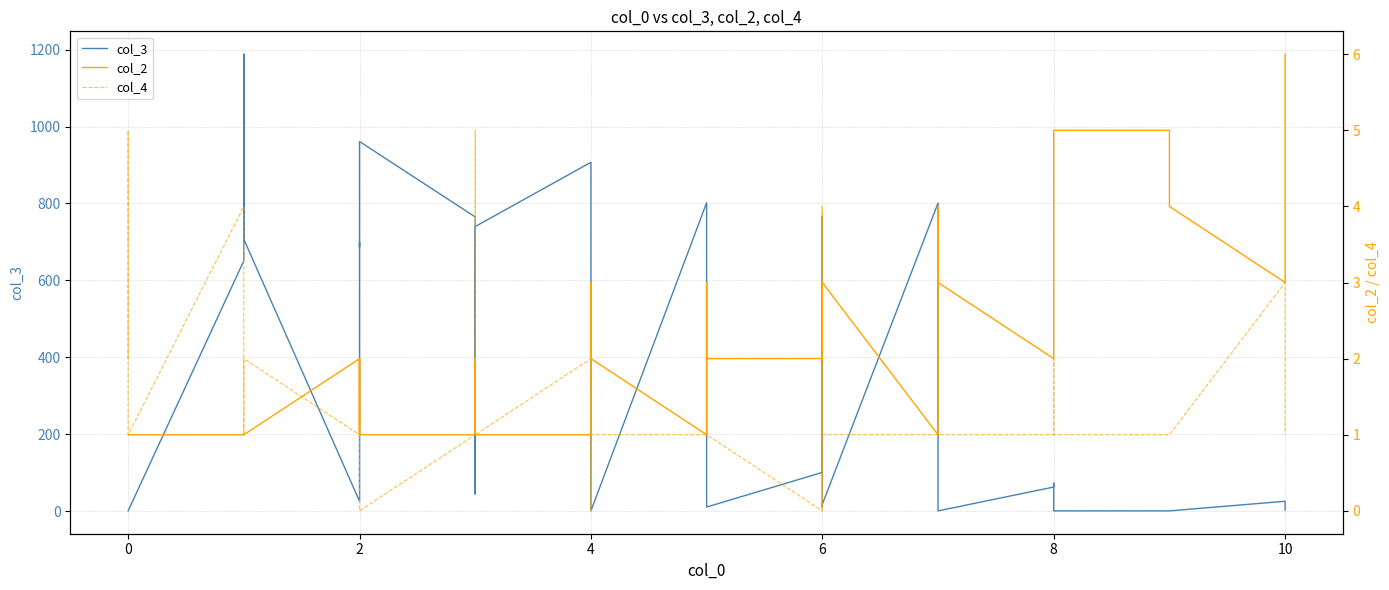

In col_3, how many points are lower than both neighbors (excluding endpoints)?

5